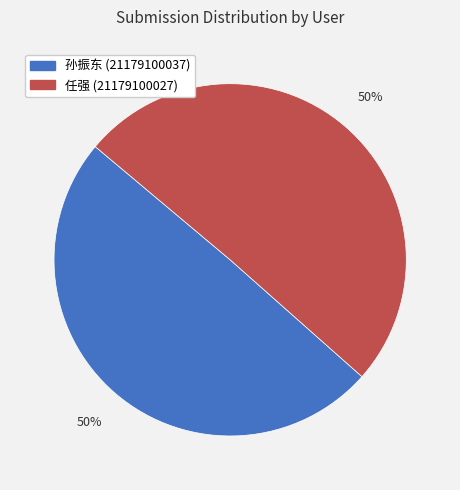

How many slices are in this pie chart?

2